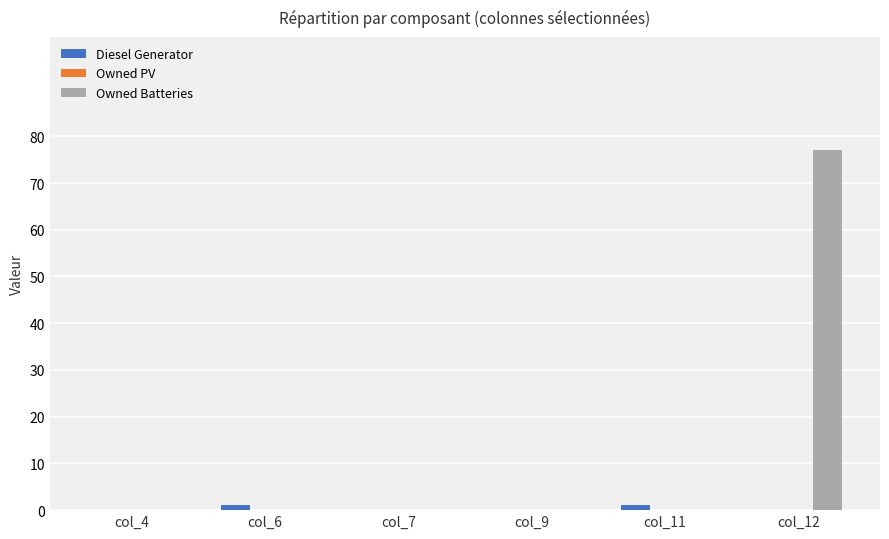

Which series has the largest total across all categories?

Owned Batteries